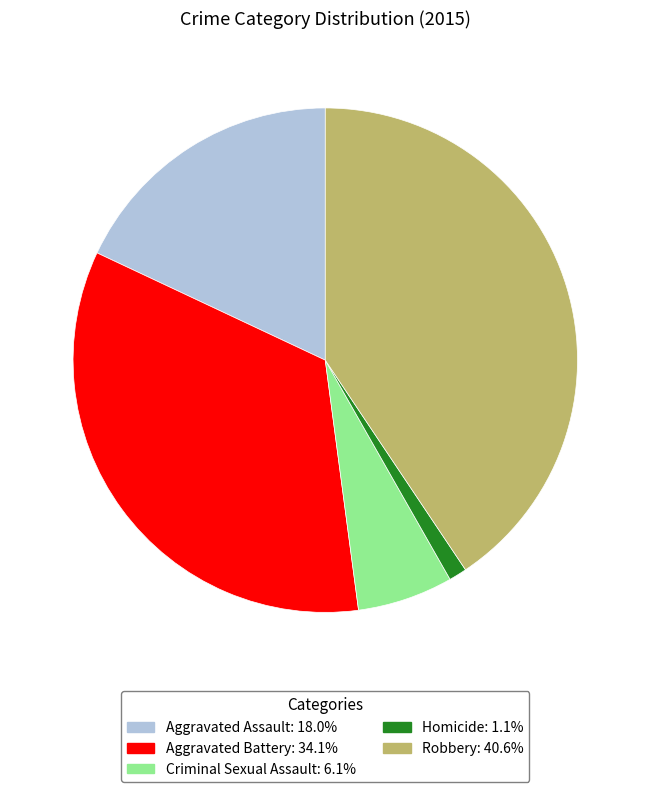

Does any single category account for the majority?

No